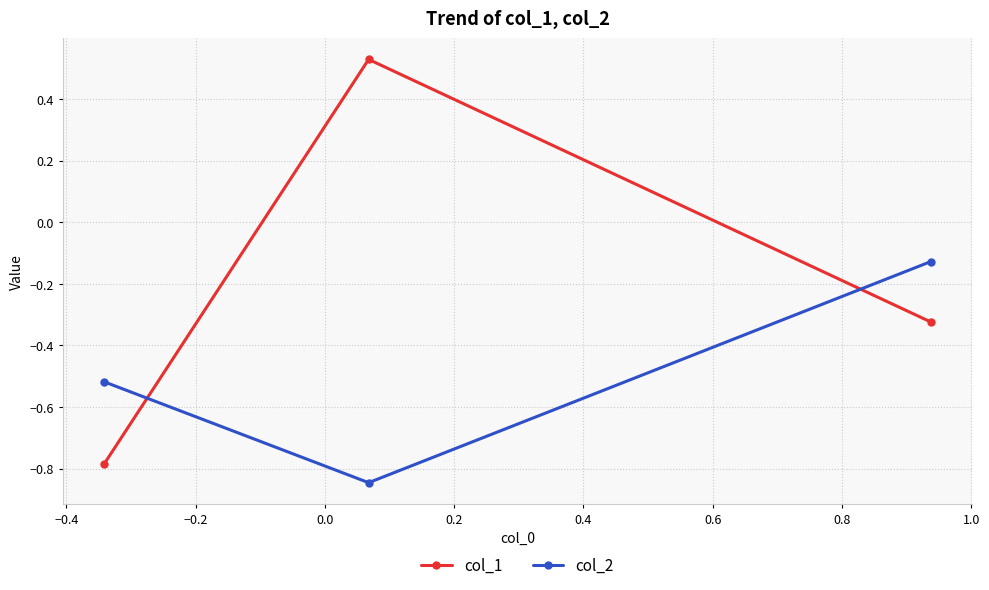

What is the sum of all col_2 values?

-1.5